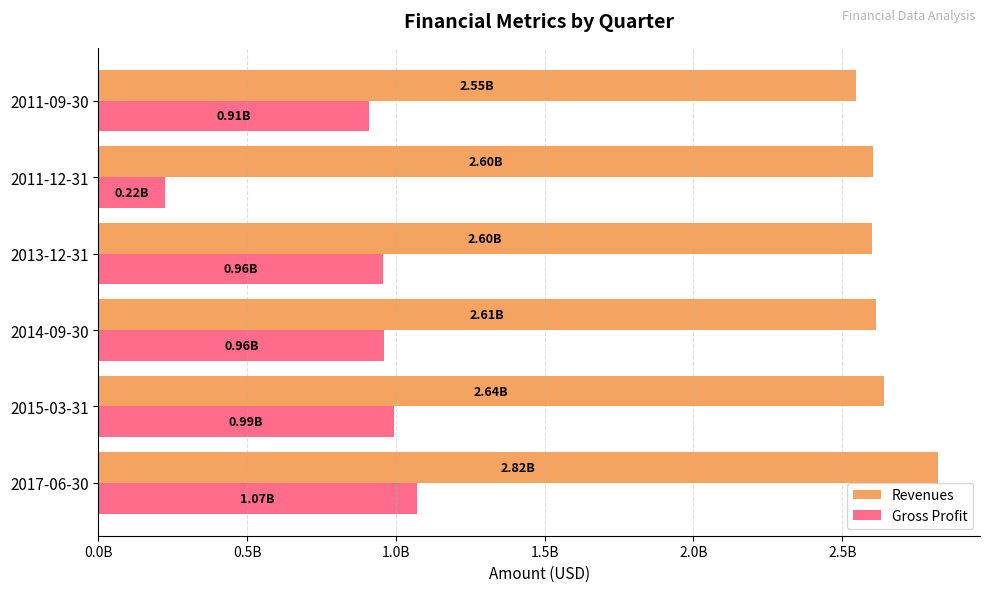

What are all the series names shown in the legend?

Revenues, Gross Profit